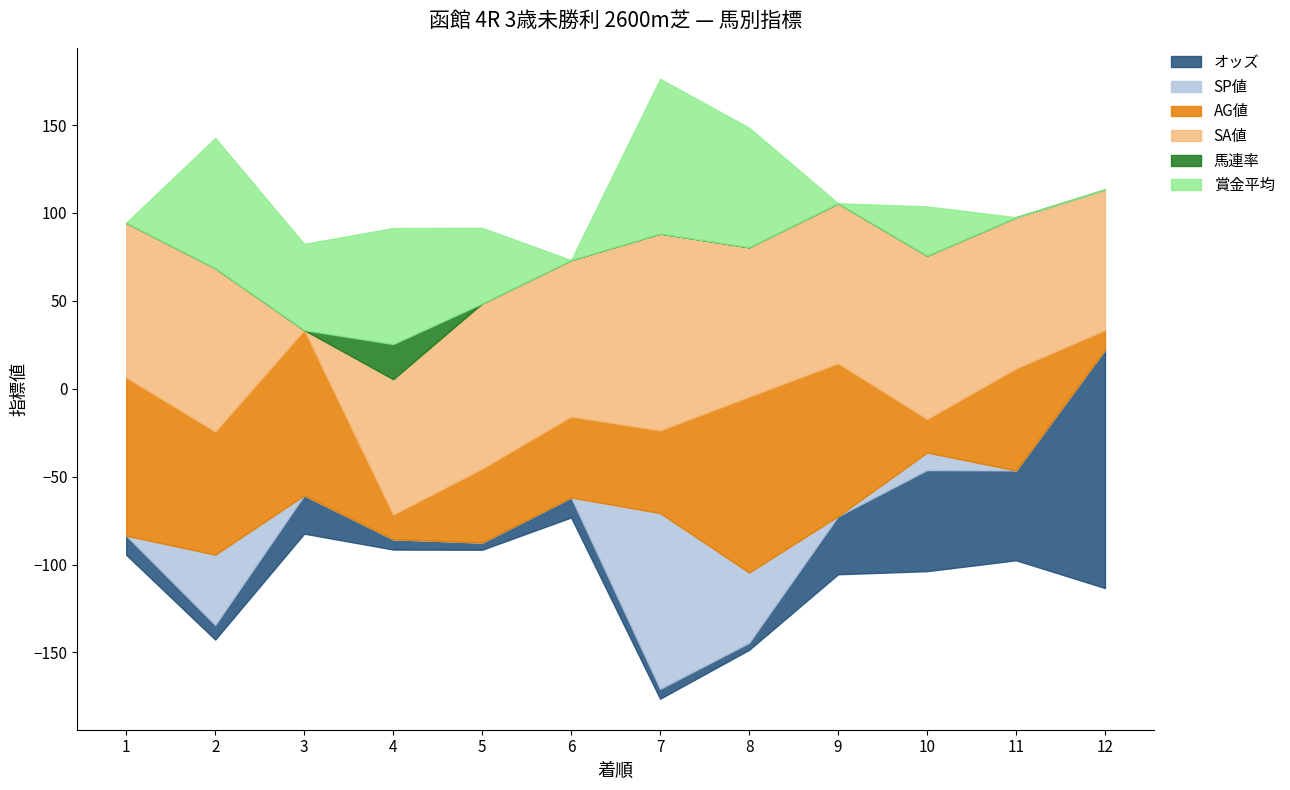

What is the difference between the maximum and minimum values in the SA値 series?

112.0